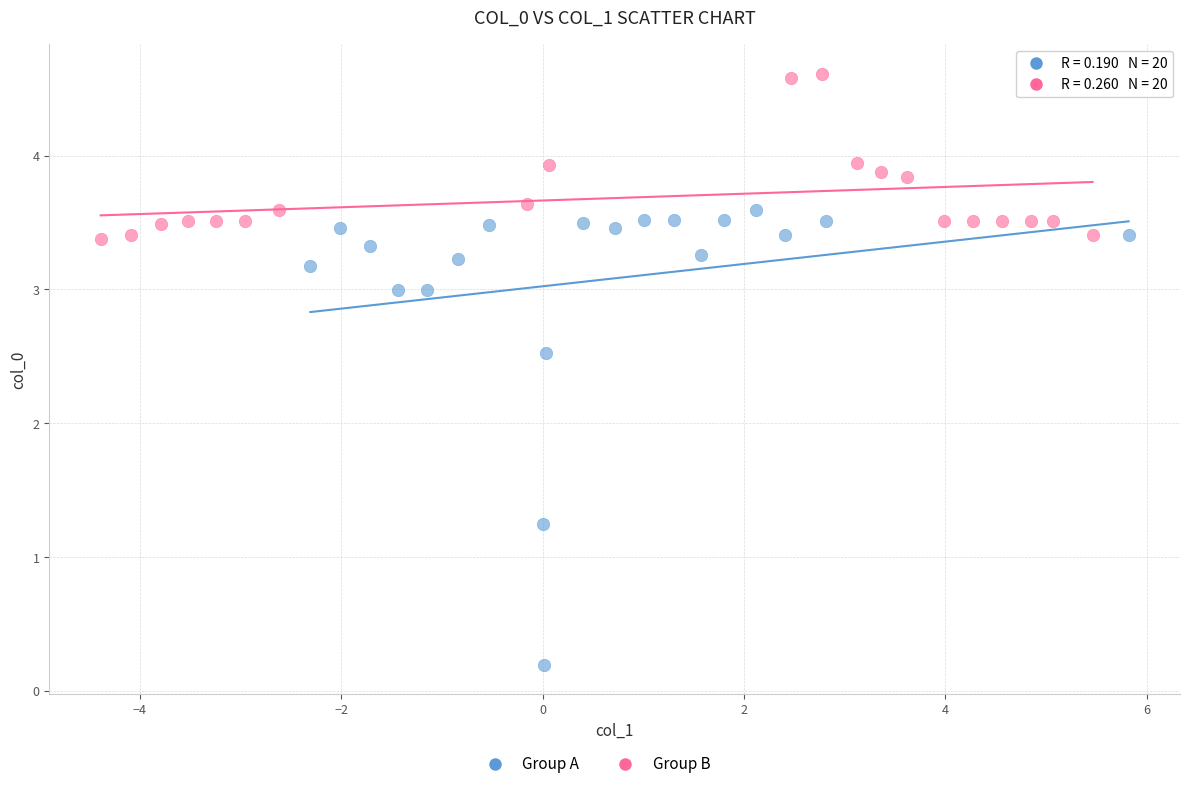

Which series contains the highest Y value?

Group B